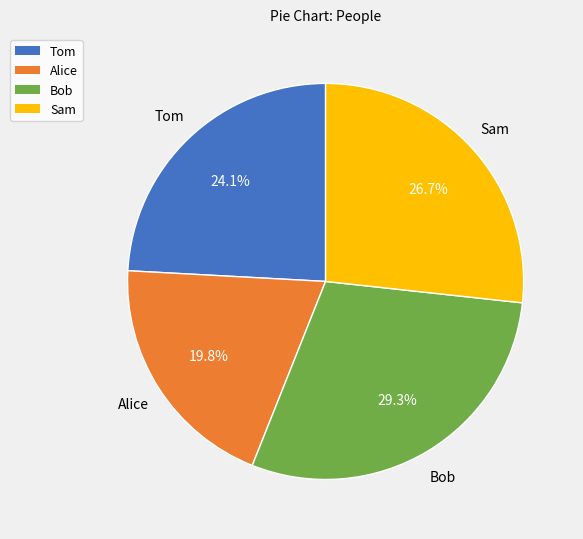

How much of the chart is everything except Sam?

73.3%